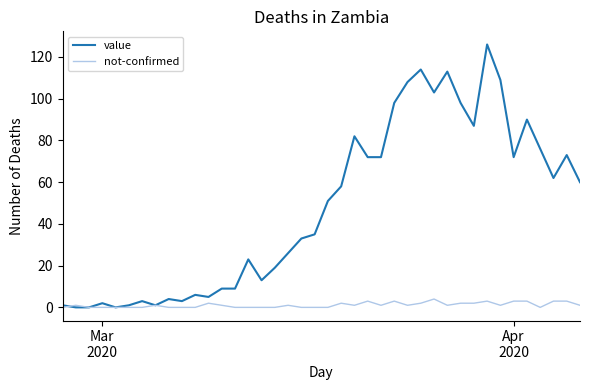

Which series has the largest total across all categories?

value